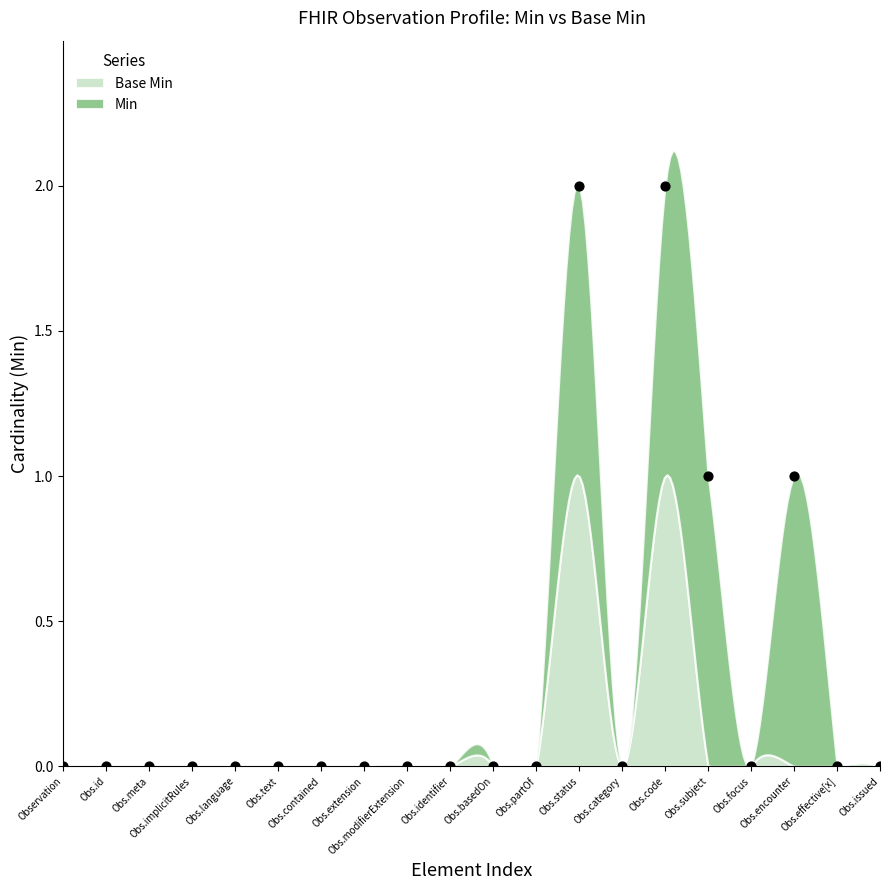

How many points are shown in the scatter plot?

20